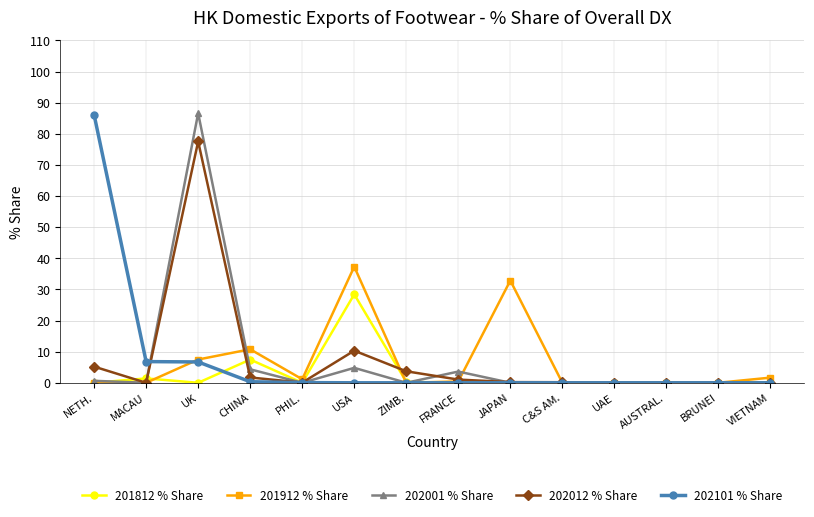

At how many categories does at least one series exceed 14?

4